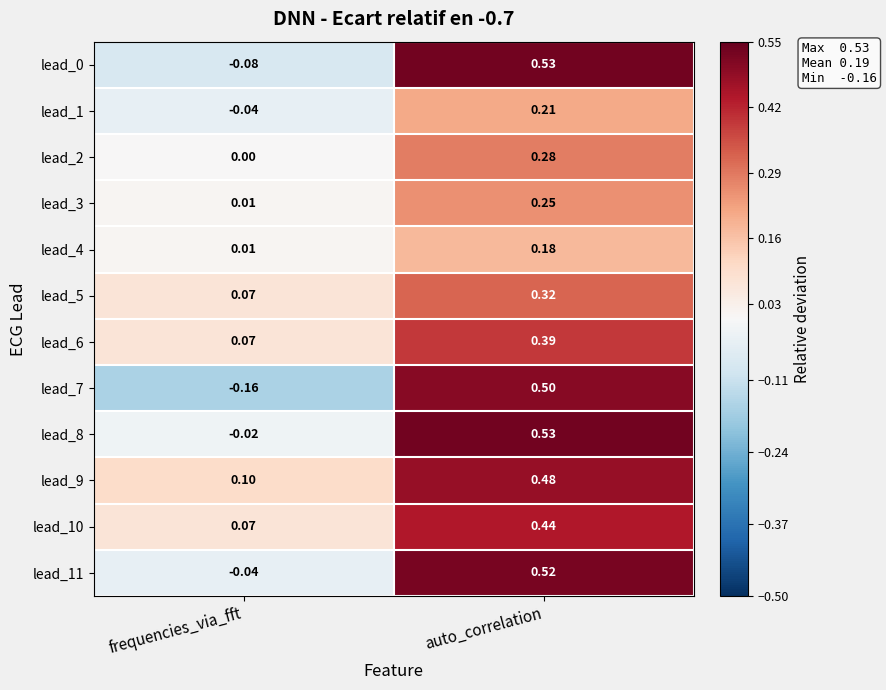

Which label corresponds to the largest value in the chart?

auto_correlation